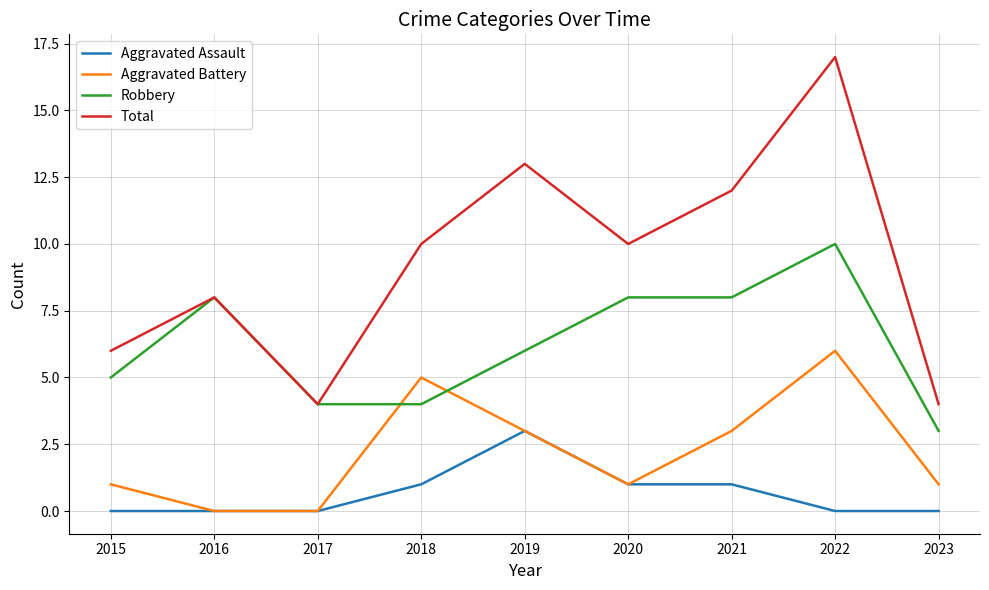

Which label corresponds to the largest value in the chart?

2022